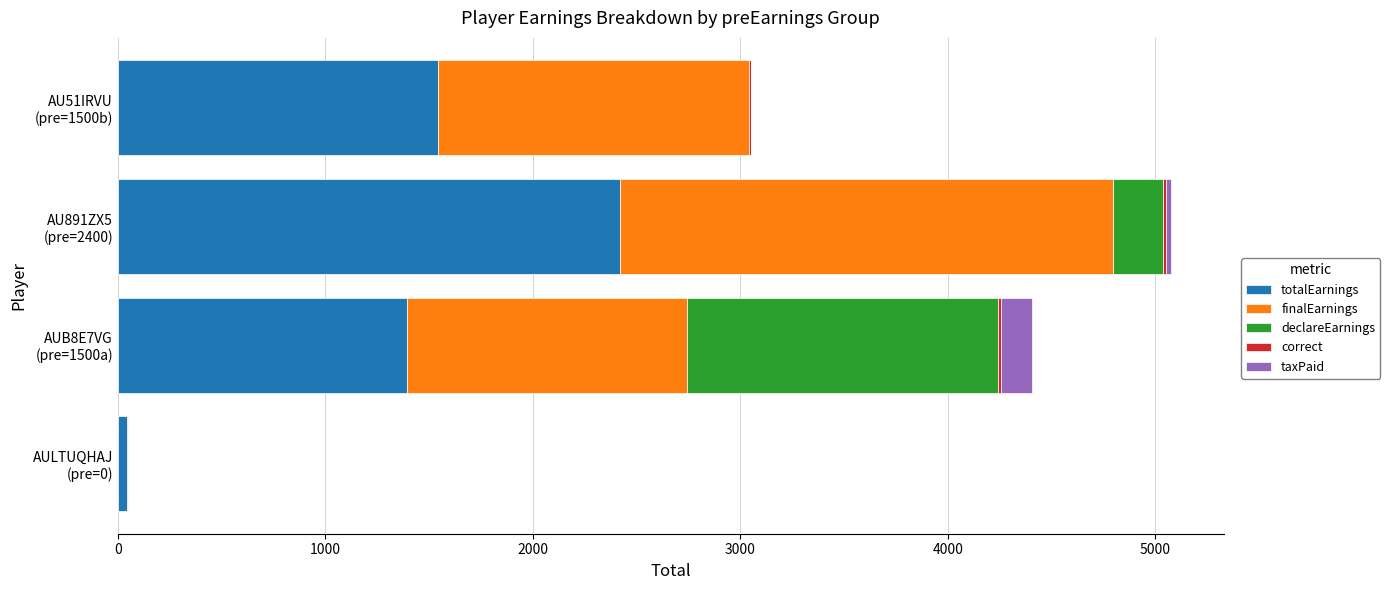

How many distinct data groups are displayed?

5